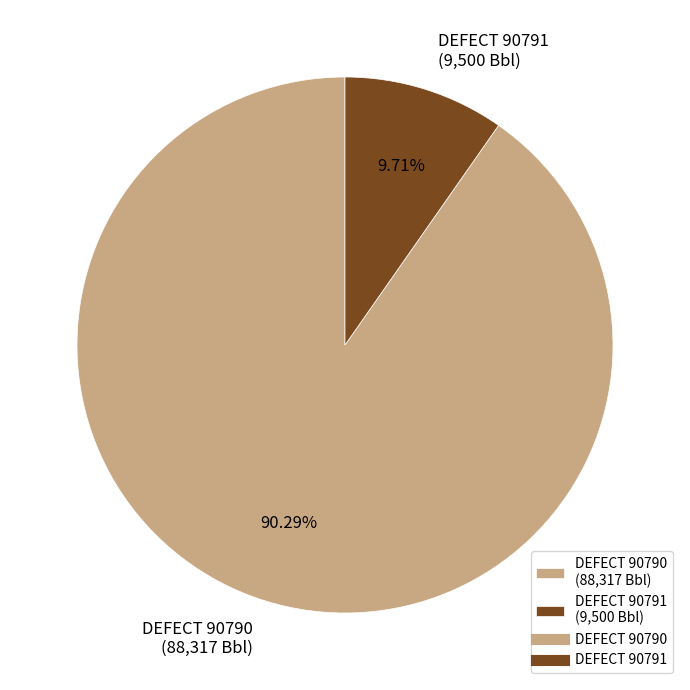

Do DEFECT 90790 and DEFECT 90791 together represent more than half of the pie?

Yes